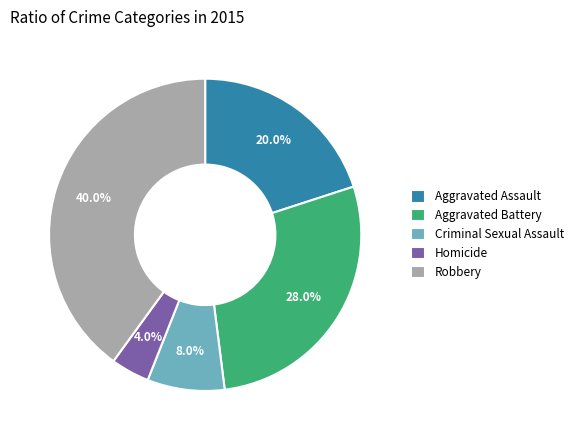

True or false: Aggravated Assault accounts for 20% of the total.

True